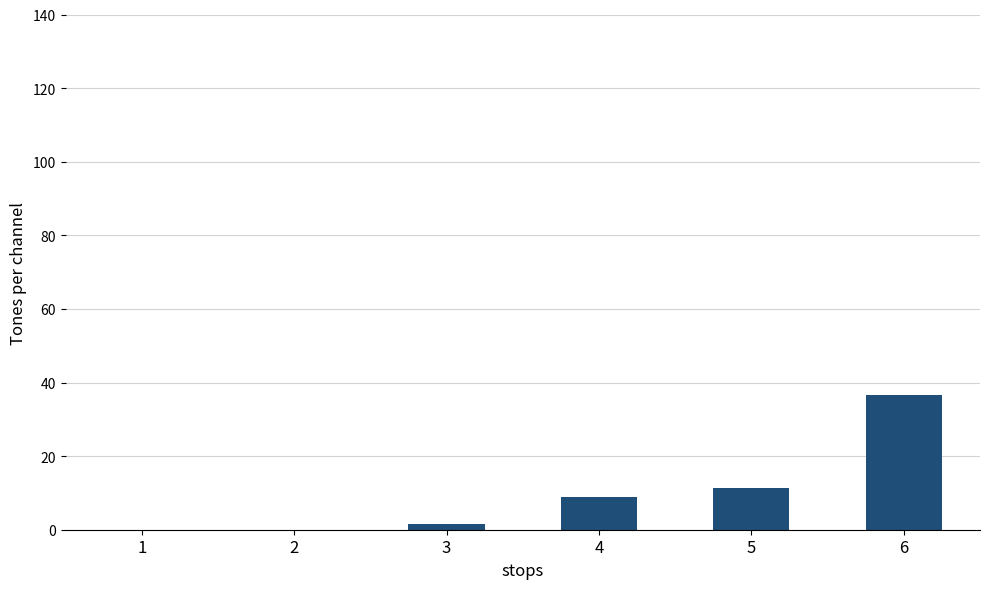

What is the sum of all values?

58.5